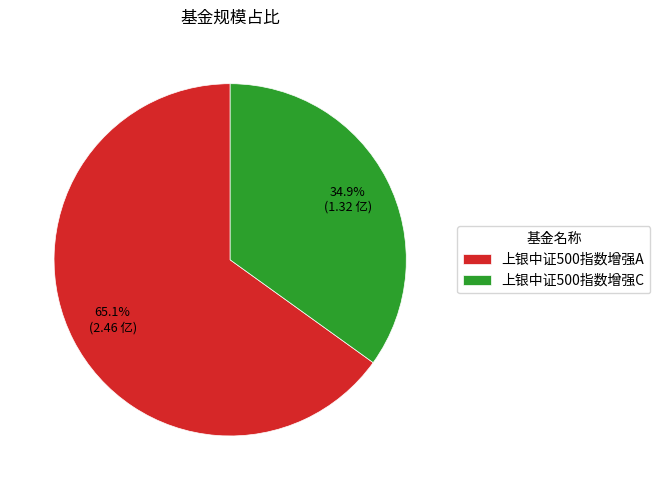

What is the total percentage of 上银中证500指数增强C and 上银中证500指数增强A?

100.0%